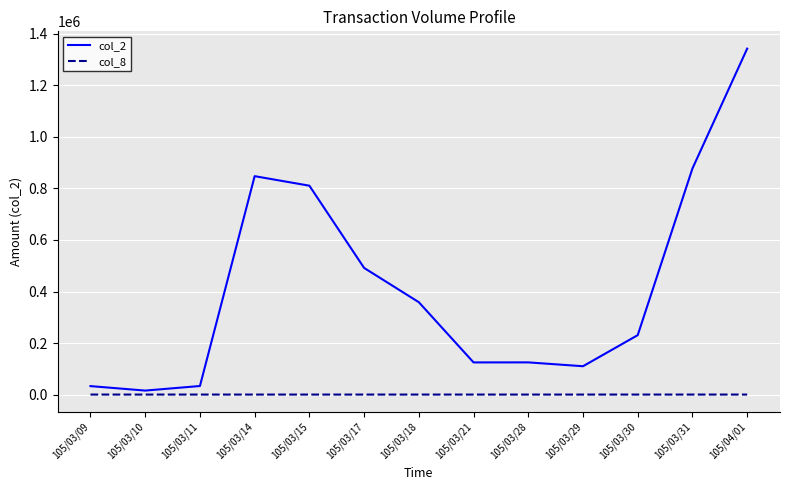

What is the highest value of the col_2 series?

1342880